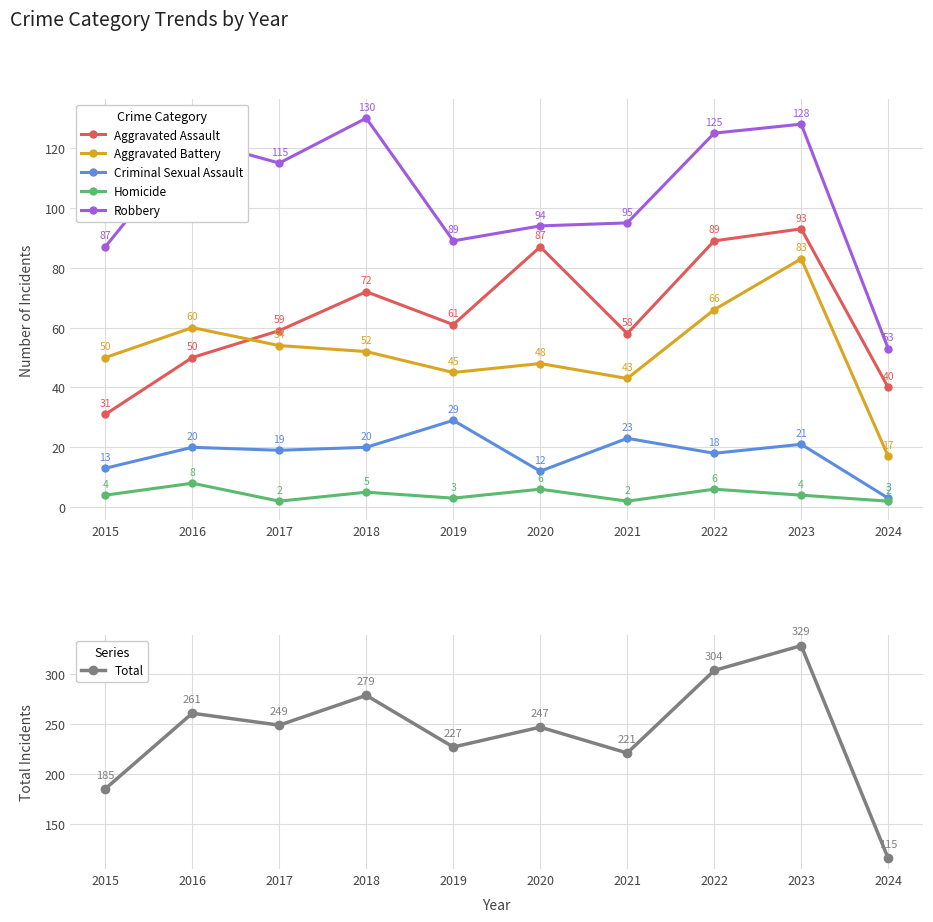

How many interior local valleys does the Criminal Sexual Assault series have?

3